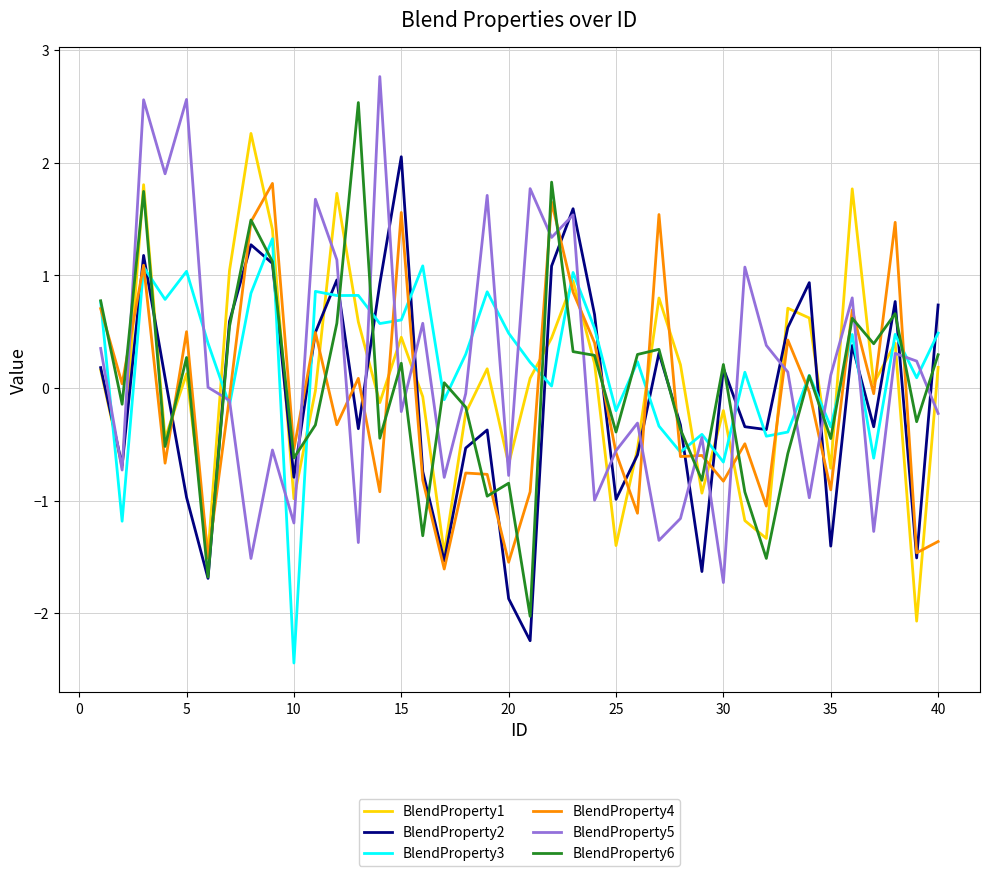

True or false: BlendProperty6 and BlendProperty5 cross at least once.

True